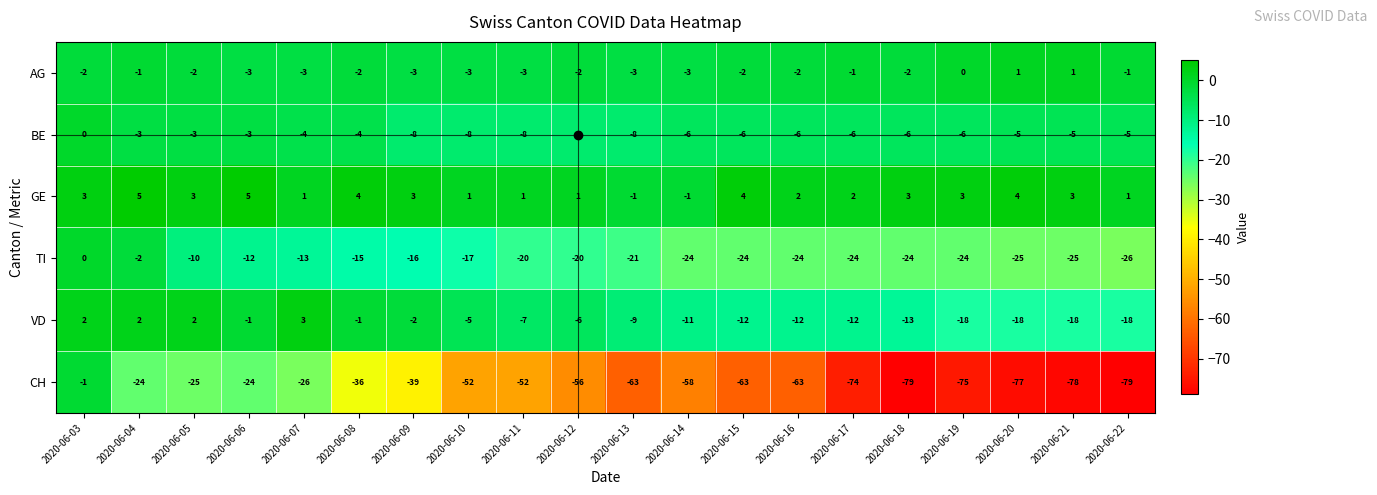

At which category is the sum across all series the highest?

2020-06-03